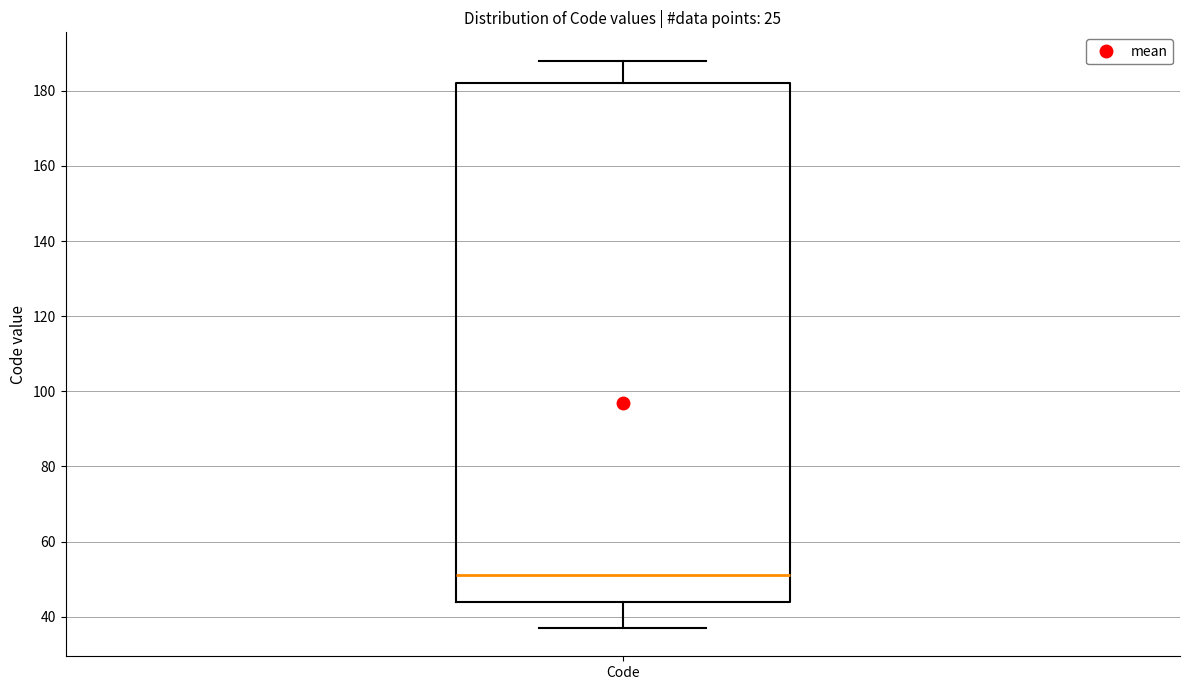

Where does the lower whisker of the box for Code end on the y-axis? The values are not printed on the chart, so give them approximately, as read against the axis.

38